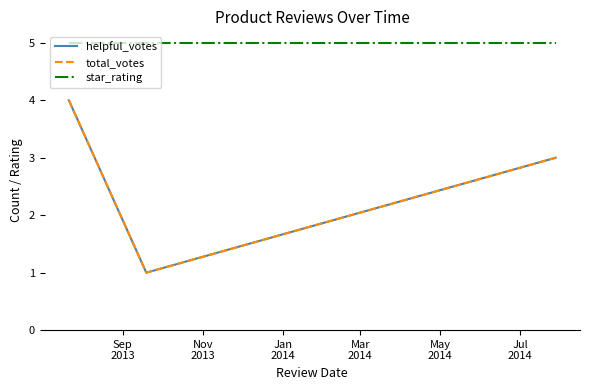

What is the value of the star_rating point at the 2nd from the left?

5